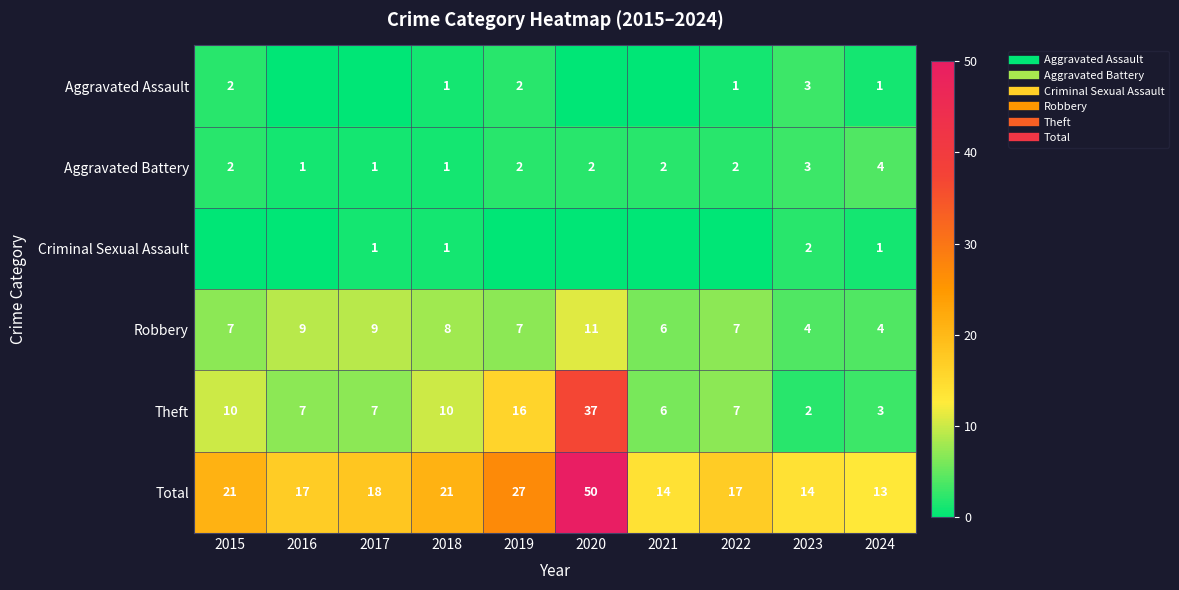

Rank the series at 2023 from lowest to highest value.

Criminal Sexual Assault, Theft, Aggravated Assault, Aggravated Battery, Robbery, Total